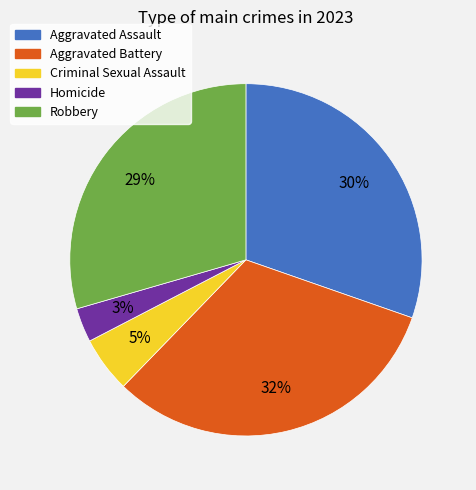

Rank the categories by value from highest to lowest.

Aggravated Battery, Aggravated Assault, Robbery, Criminal Sexual Assault, Homicide